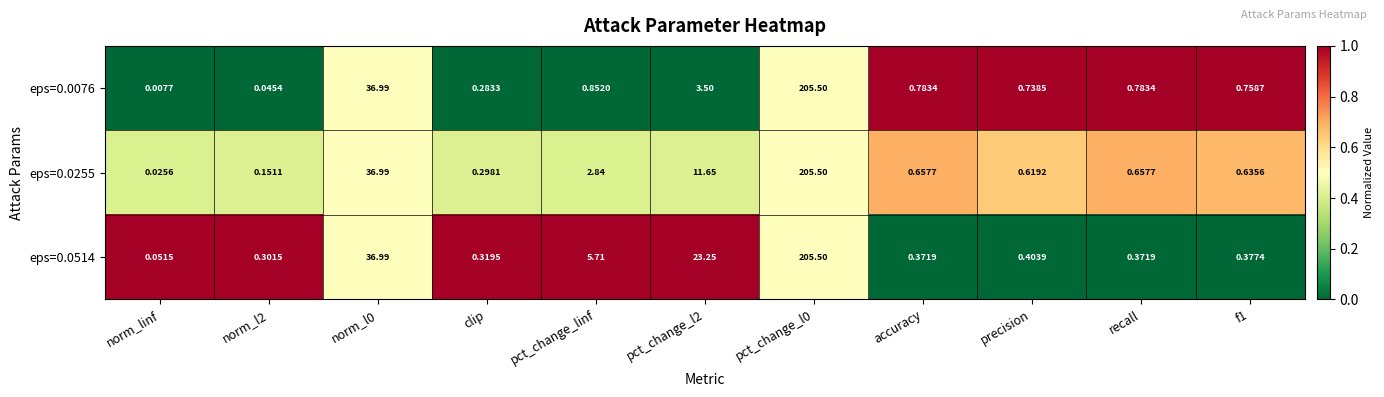

How many series are shown in this chart?

3